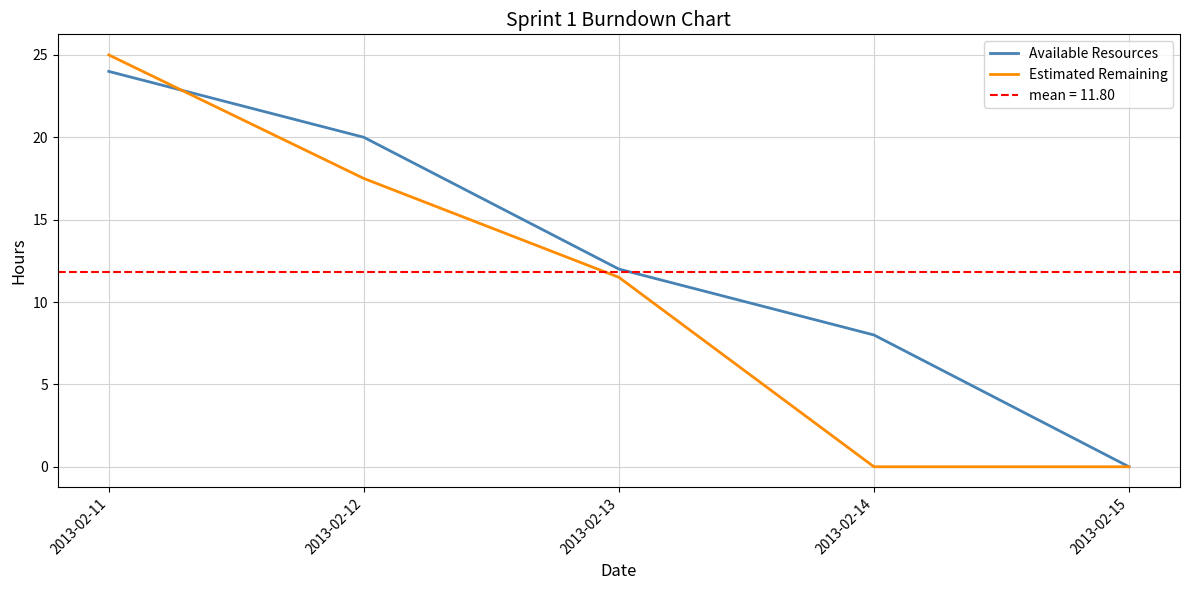

Reading right to left, transcribe all the data shown in this chart.

Available Resources: 2013-02-15=0.0	2013-02-14=8.0	2013-02-13=12.0	2013-02-12=20.0	2013-02-11=24.0
Estimated Remaining: 2013-02-15=0.0	2013-02-14=0.0	2013-02-13=11.5	2013-02-12=17.5	2013-02-11=25.0